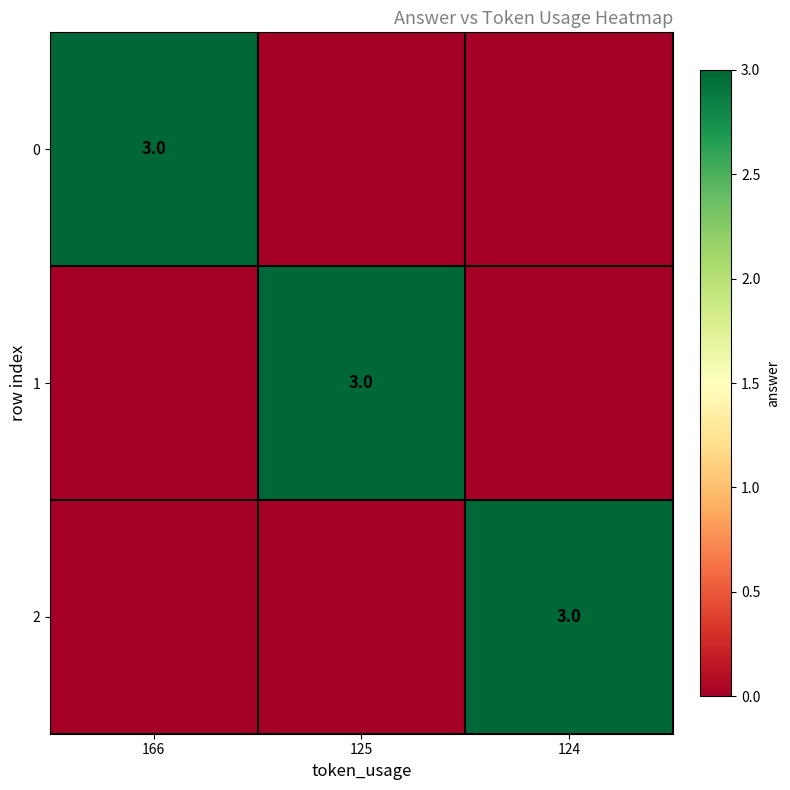

True or false: 2 has a value of 1 at 124.

False